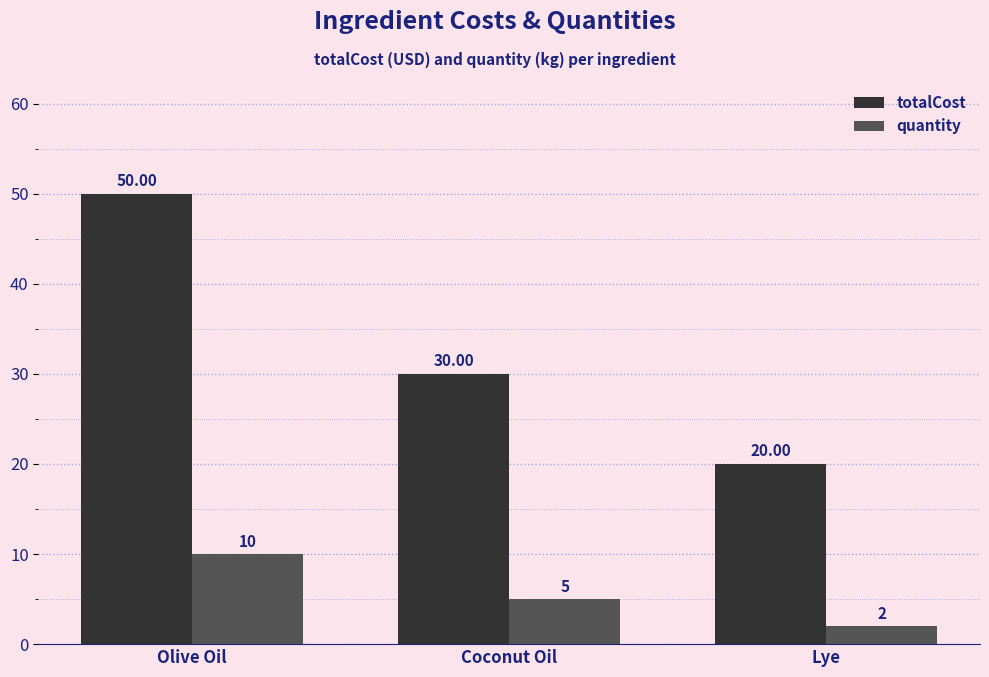

What is the lowest value of the quantity series?

2